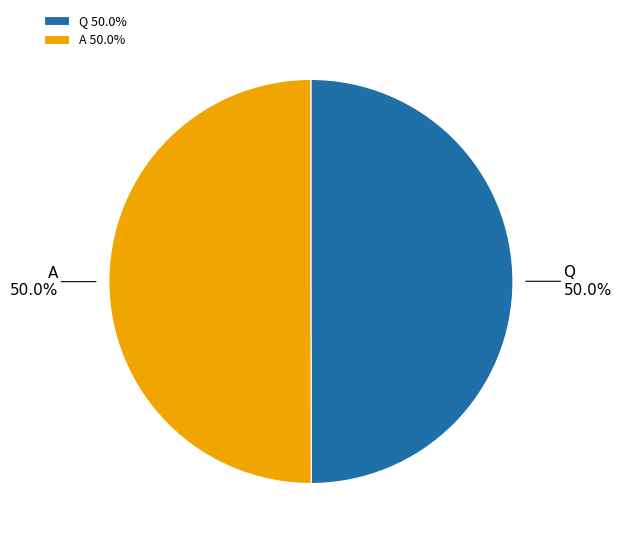

What portion of the pie excludes A?

50.0%